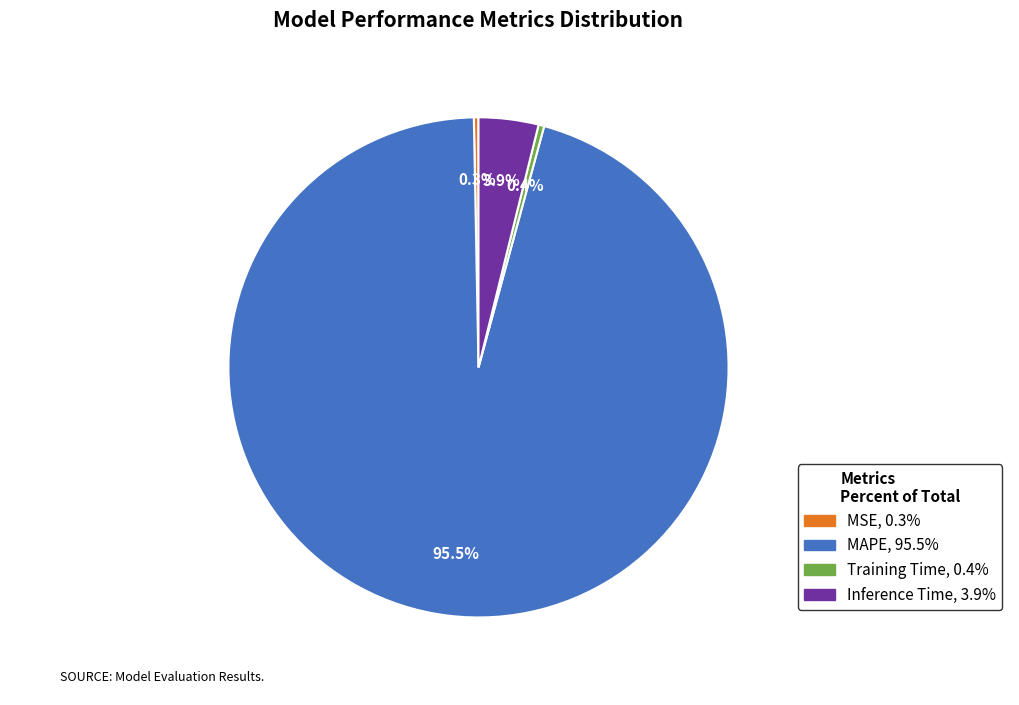

What is the largest slice in the pie chart?

MAPE